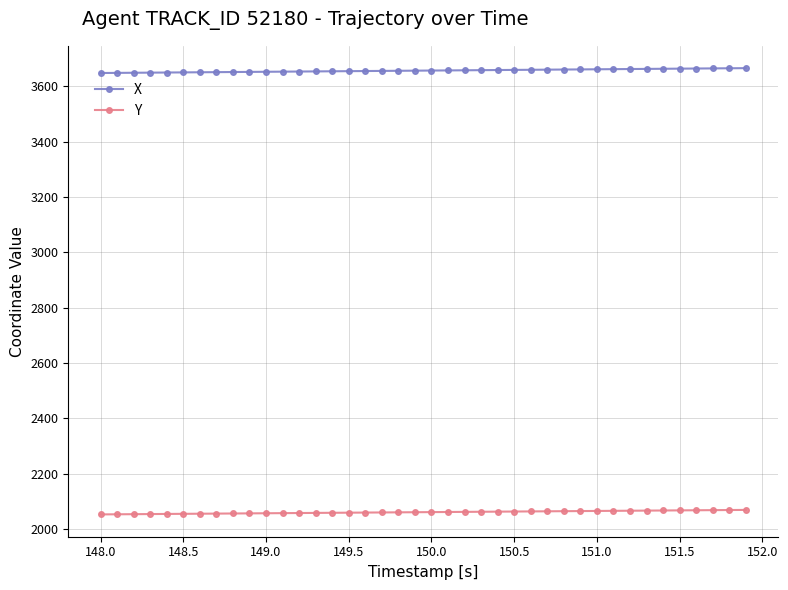

List the series in order of their peak value, lowest first.

Y, X